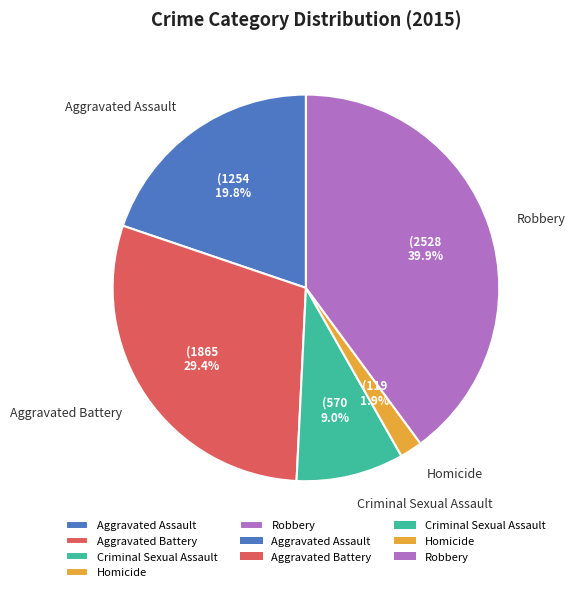

How many slices are in this pie chart?

5